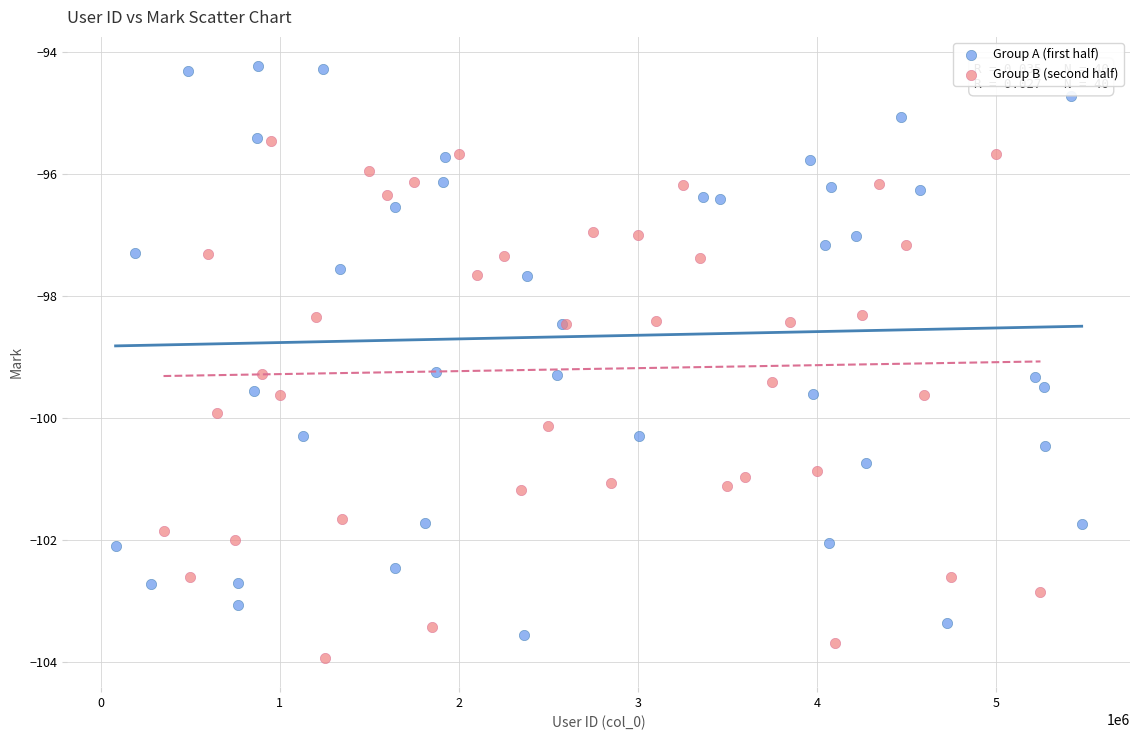

Which series has the largest Y range (max minus min)?

Group A (first half)